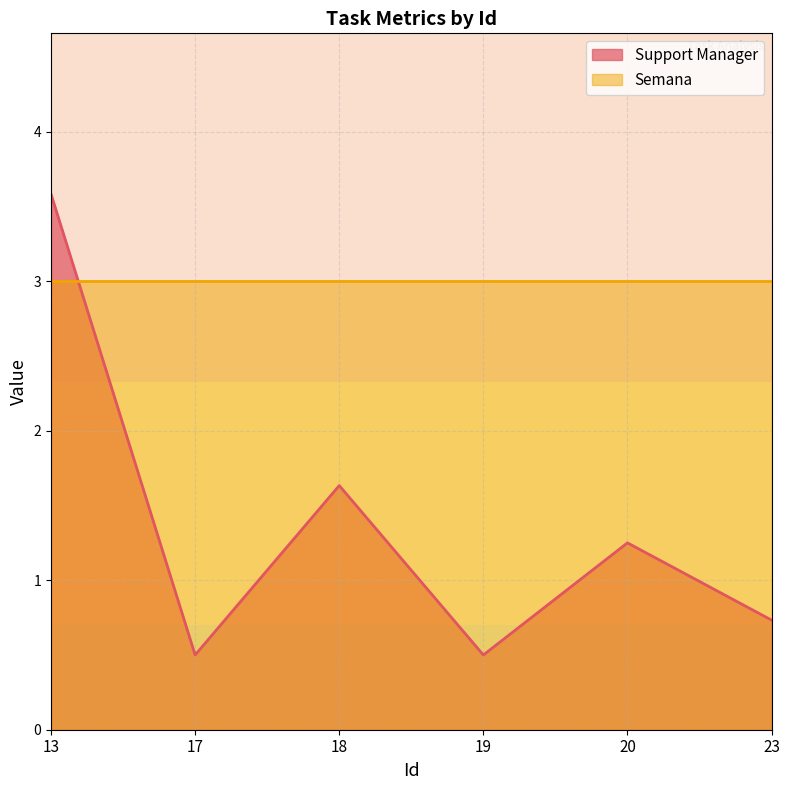

Reading left to right, list all the values displayed in this chart.

13=3.6	17=0.5	18=1.6	19=0.5	20=1.2	23=0.7